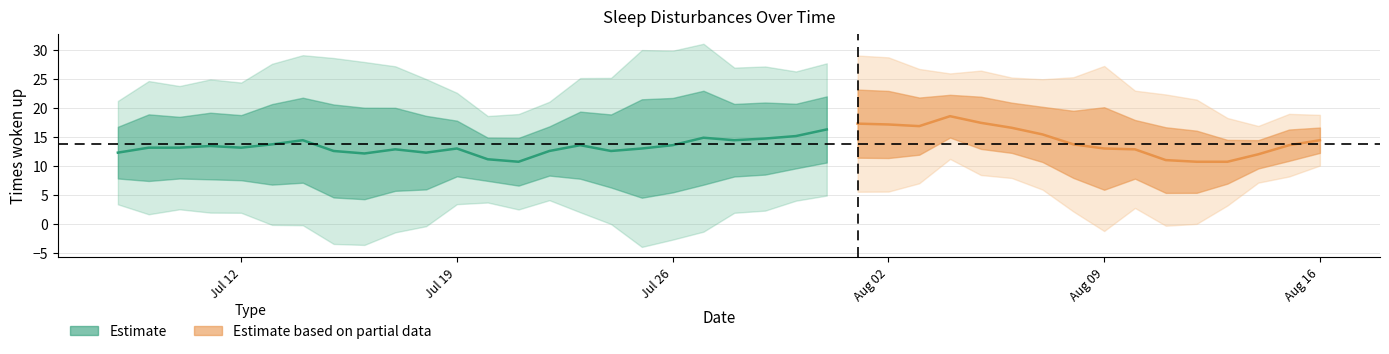

What is the change in value from 9 to 20?

-7